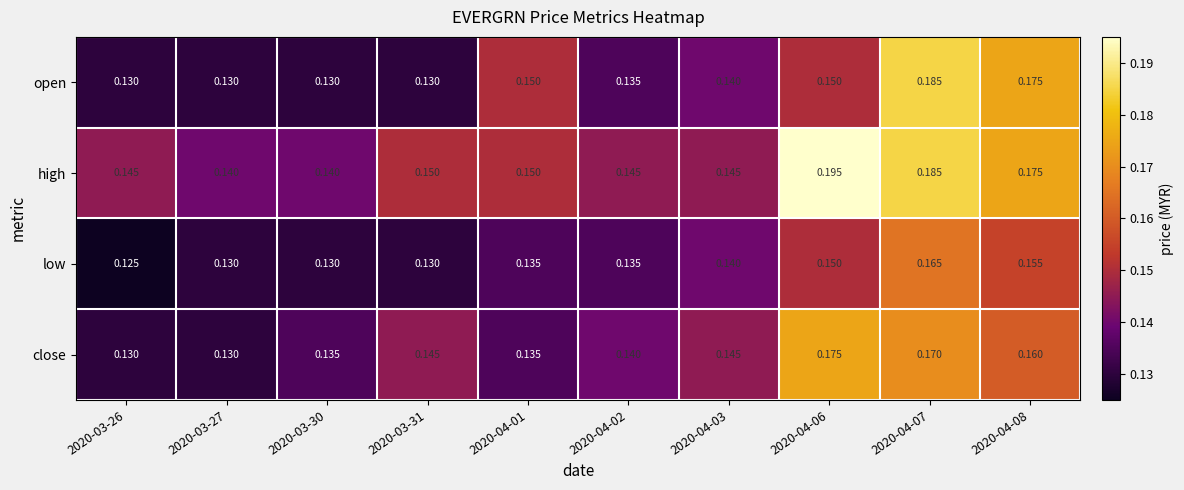

Is the value of open at 2020-04-08 greater than the value of high at 2020-04-06?

No